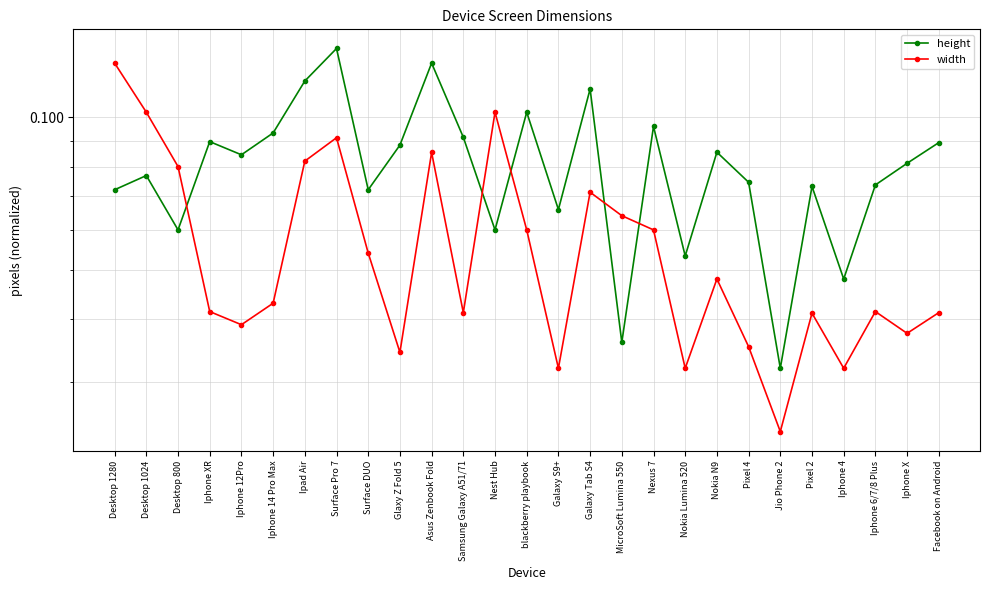

How many interior local peaks does the height series have?

9